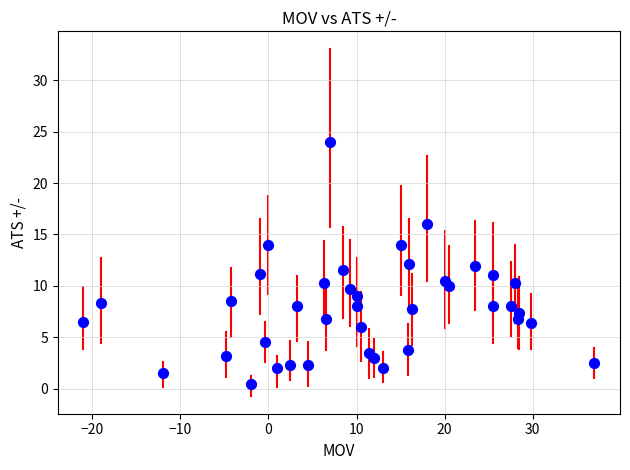

What is the range of X values (max minus min)?

58.0